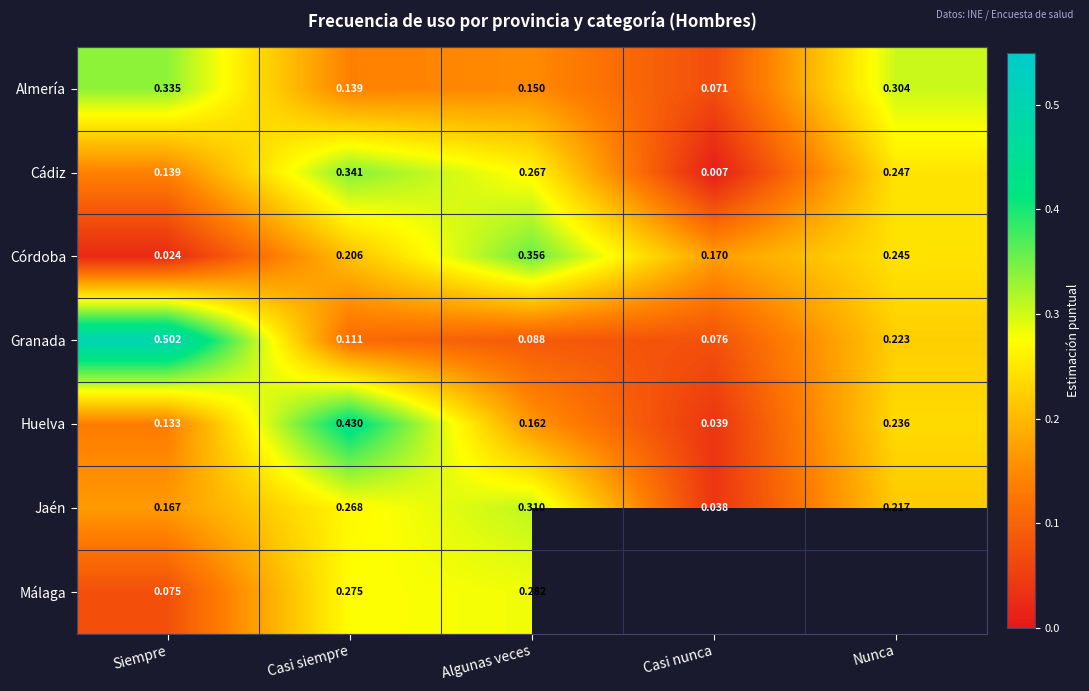

What is the sum of all Granada values?

1.0